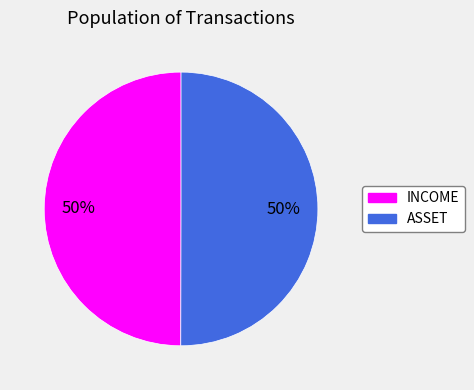

How many slices are in this pie chart?

2